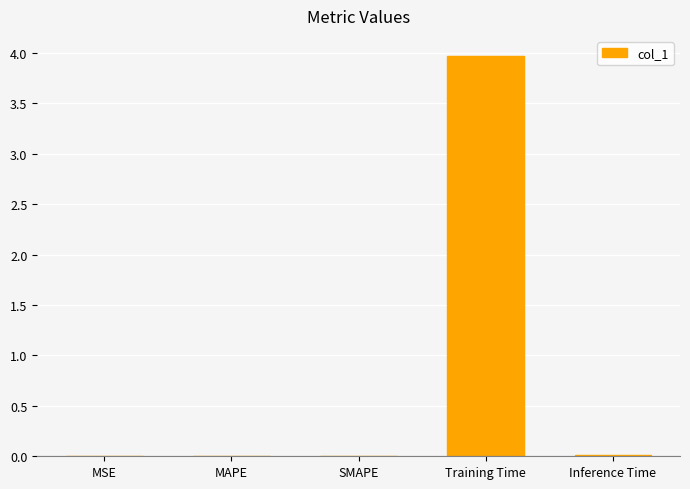

True or false: the data shows 0.0 at MAPE.

True